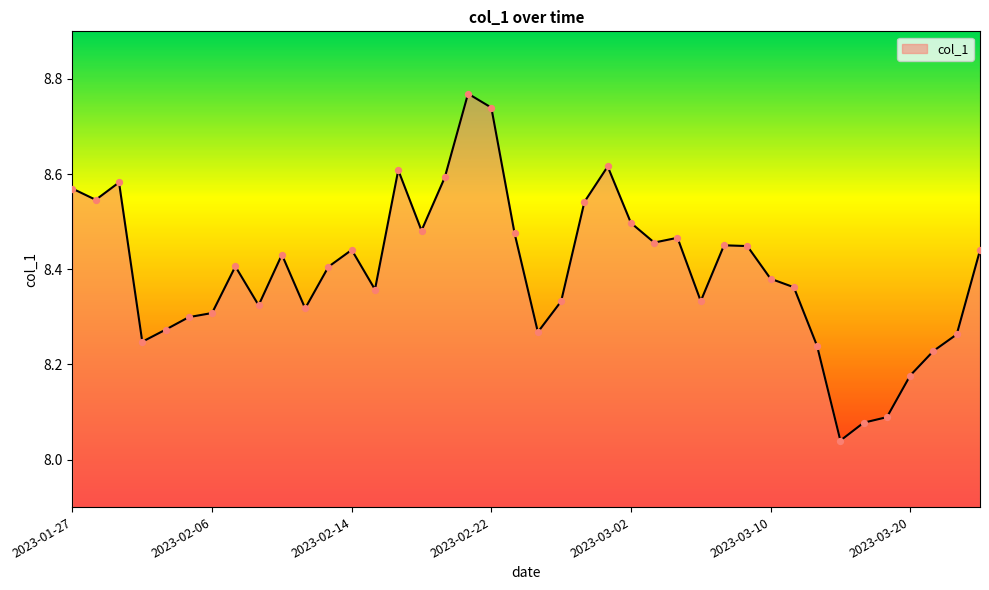

What is the difference between the maximum and minimum values?

0.7